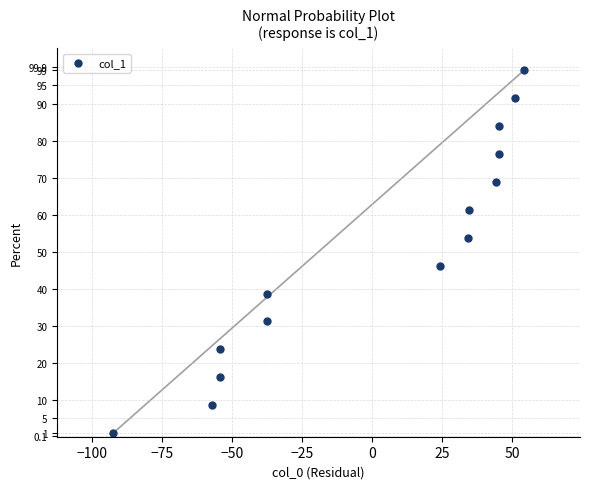

What is the range of Y values (max minus min)?

98.0